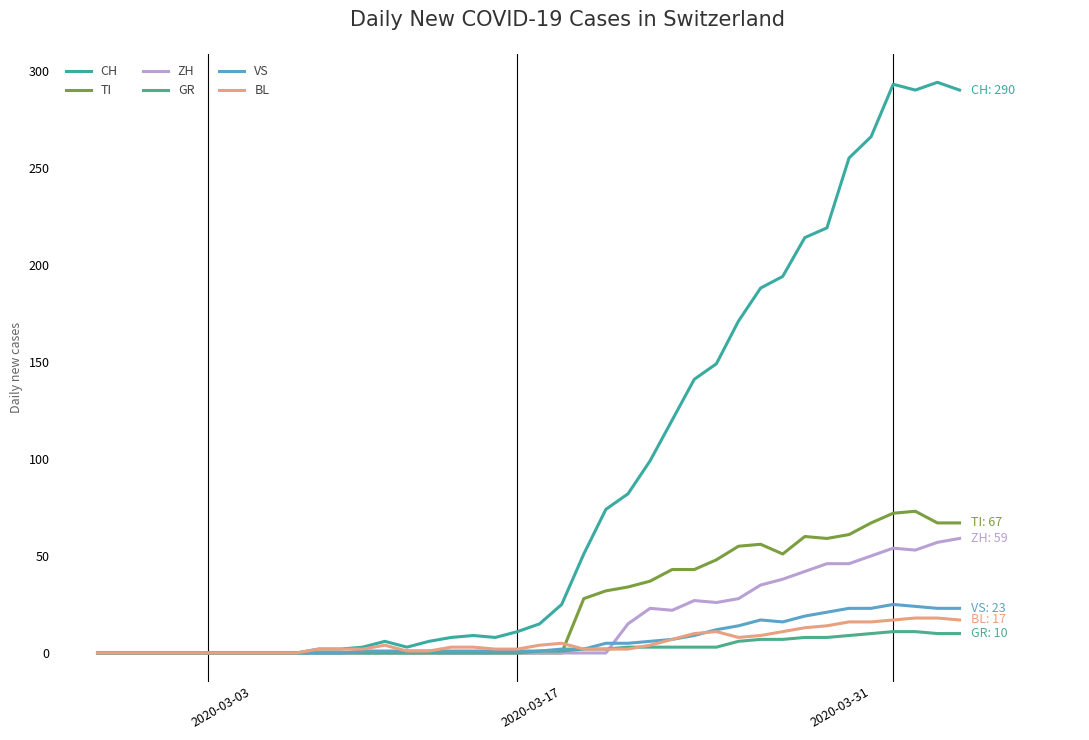

How many lines are shown in the chart?

6